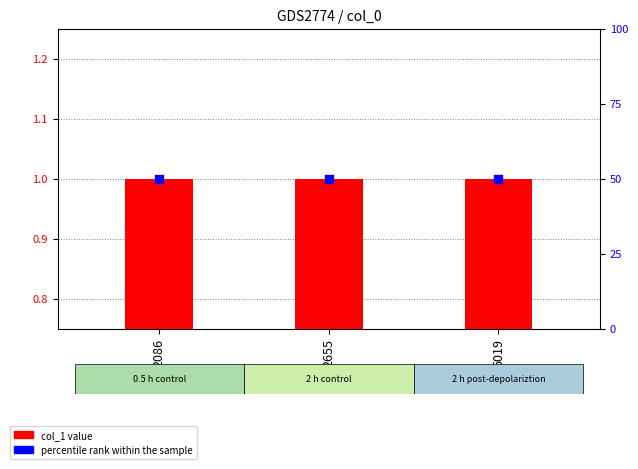

Which series contains the highest Y value?

percentile rank within the sample